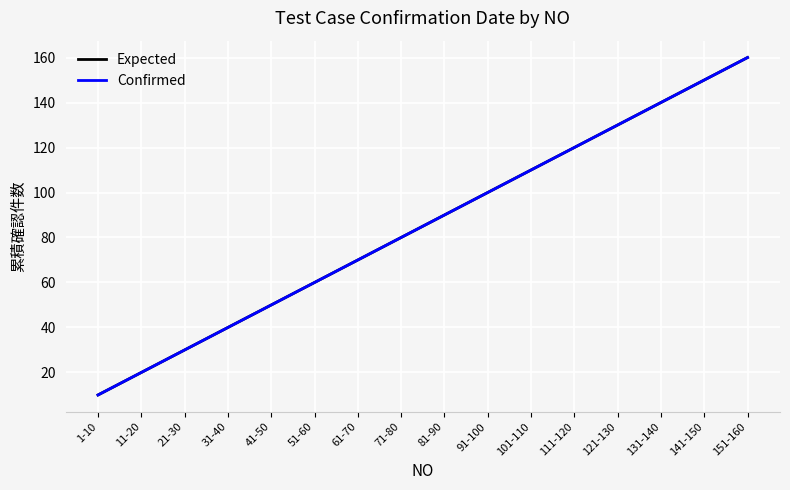

Does the chart display data point markers on the line(s)?

No